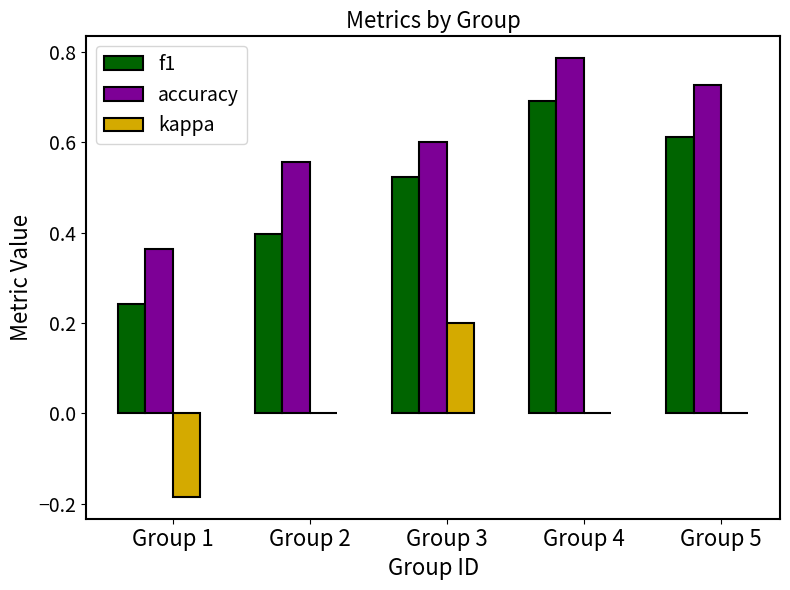

Which series has the widest spread of values?

f1